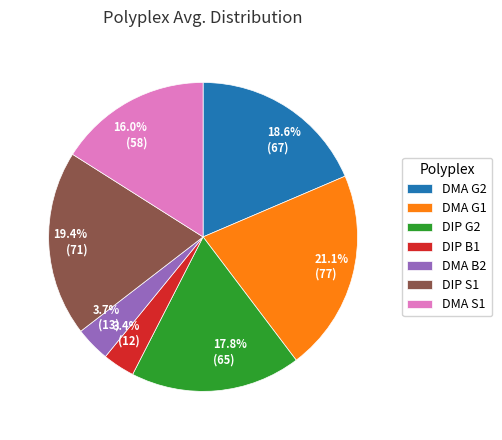

Which slice is the largest?

DMA G1